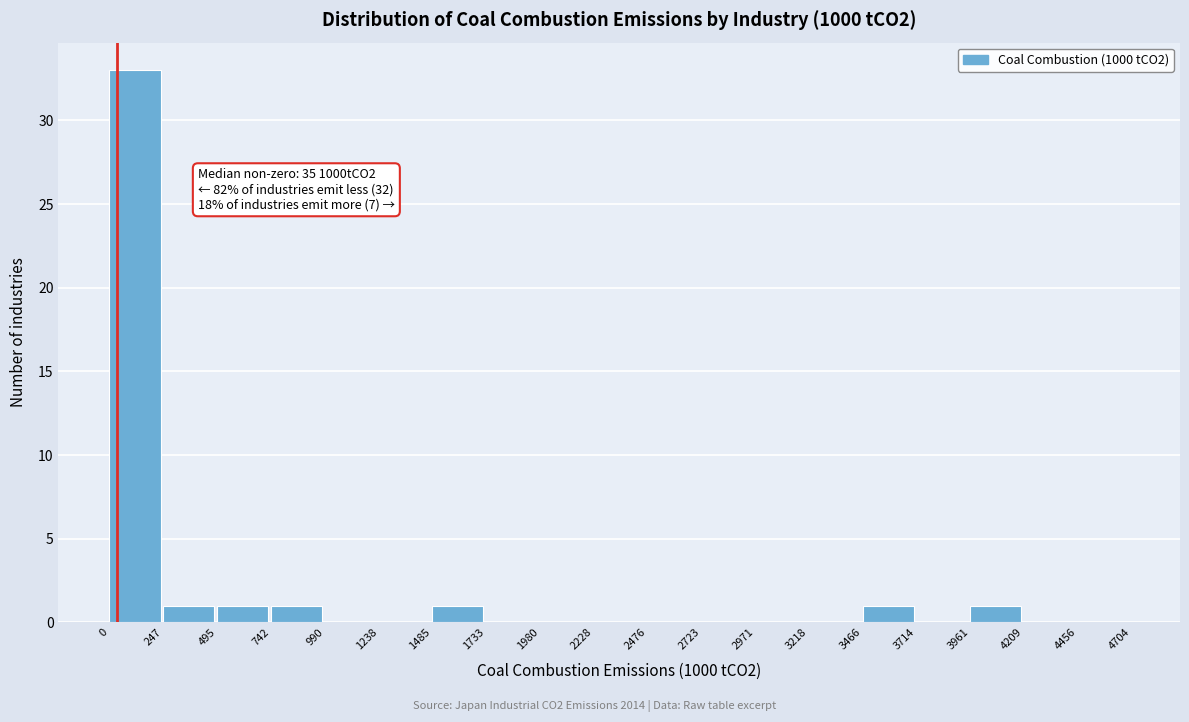

Which range on the x-axis has the tallest bar?

0 to 247